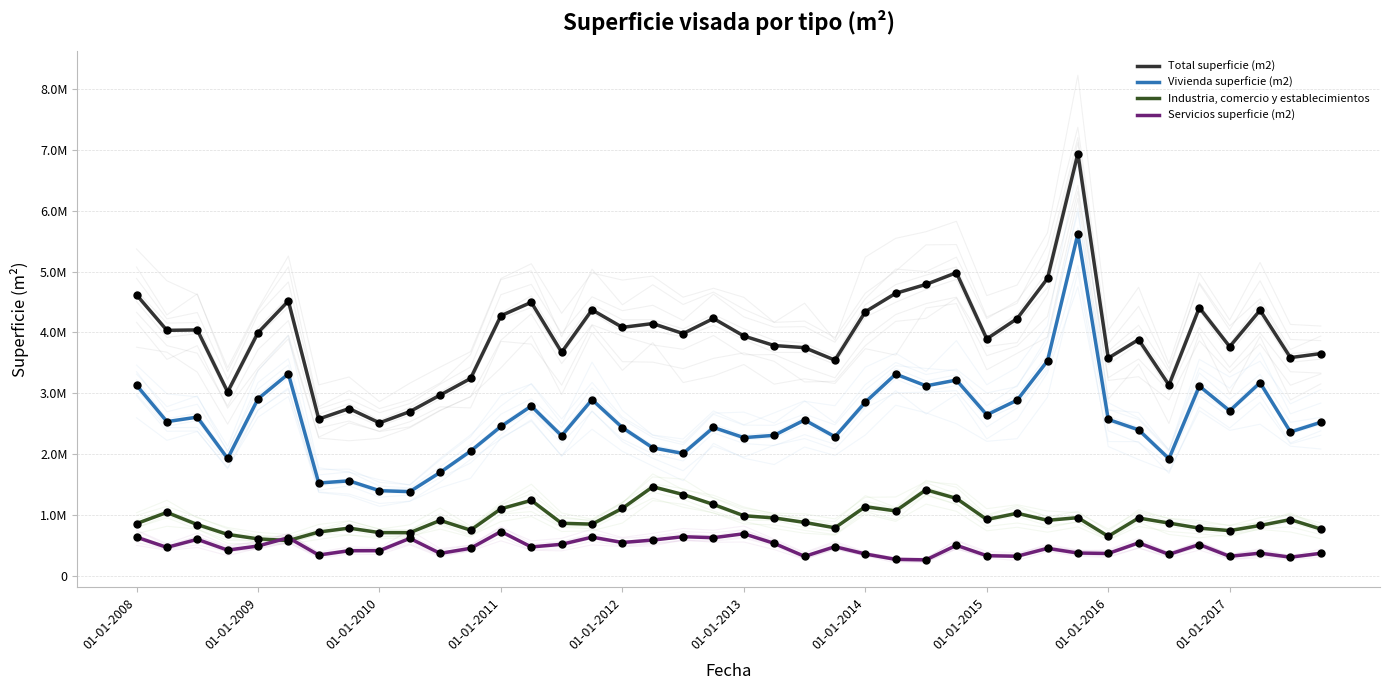

At how many categories does at least one series exceed 2347112?

40